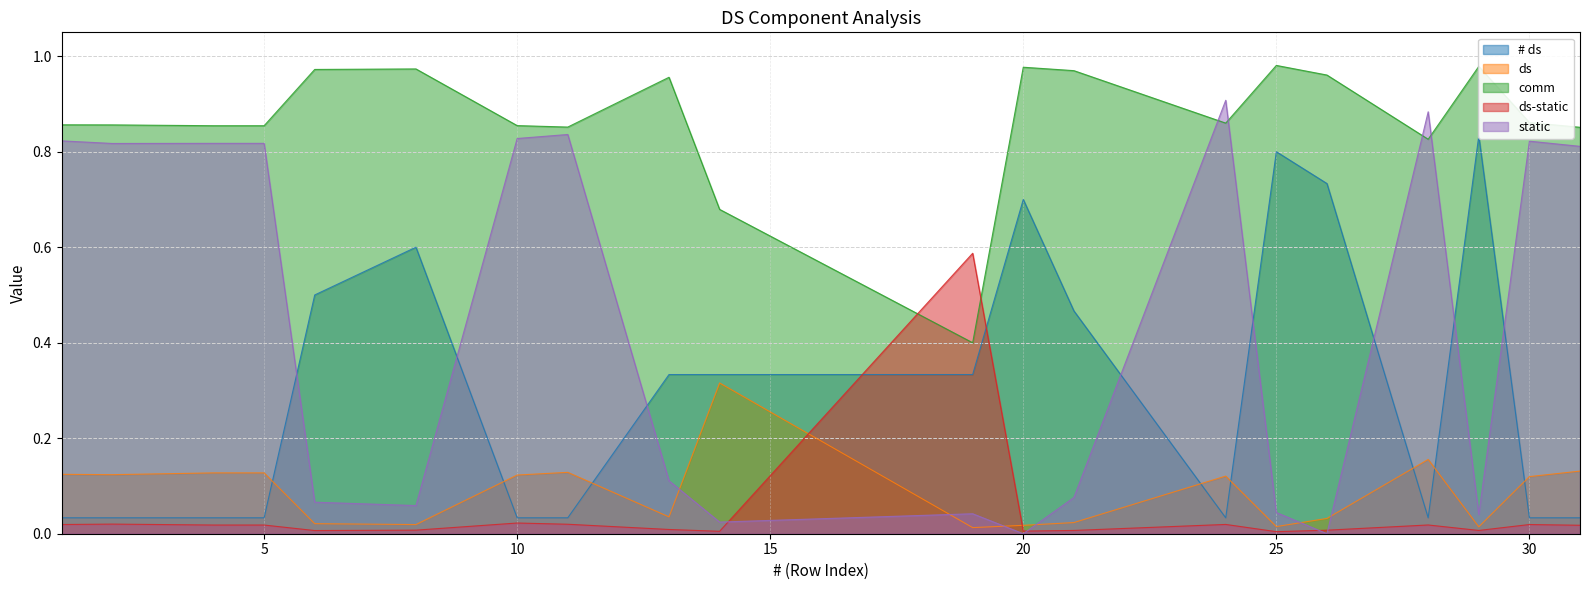

After their last crossing, which series has the higher values: static or ds?

static